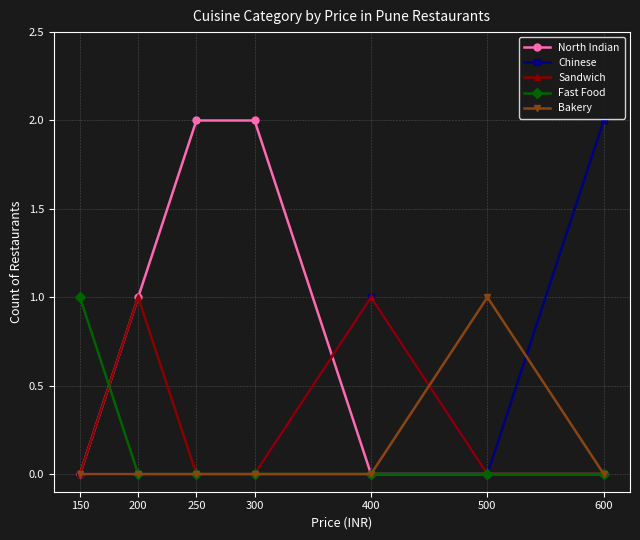

Does the chart display data point markers on the line(s)?

Yes